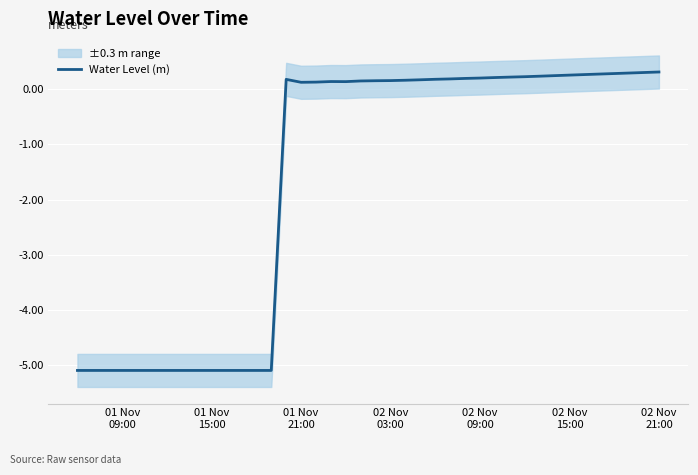

What is the minimum value for Water Level (m)?

-5.1